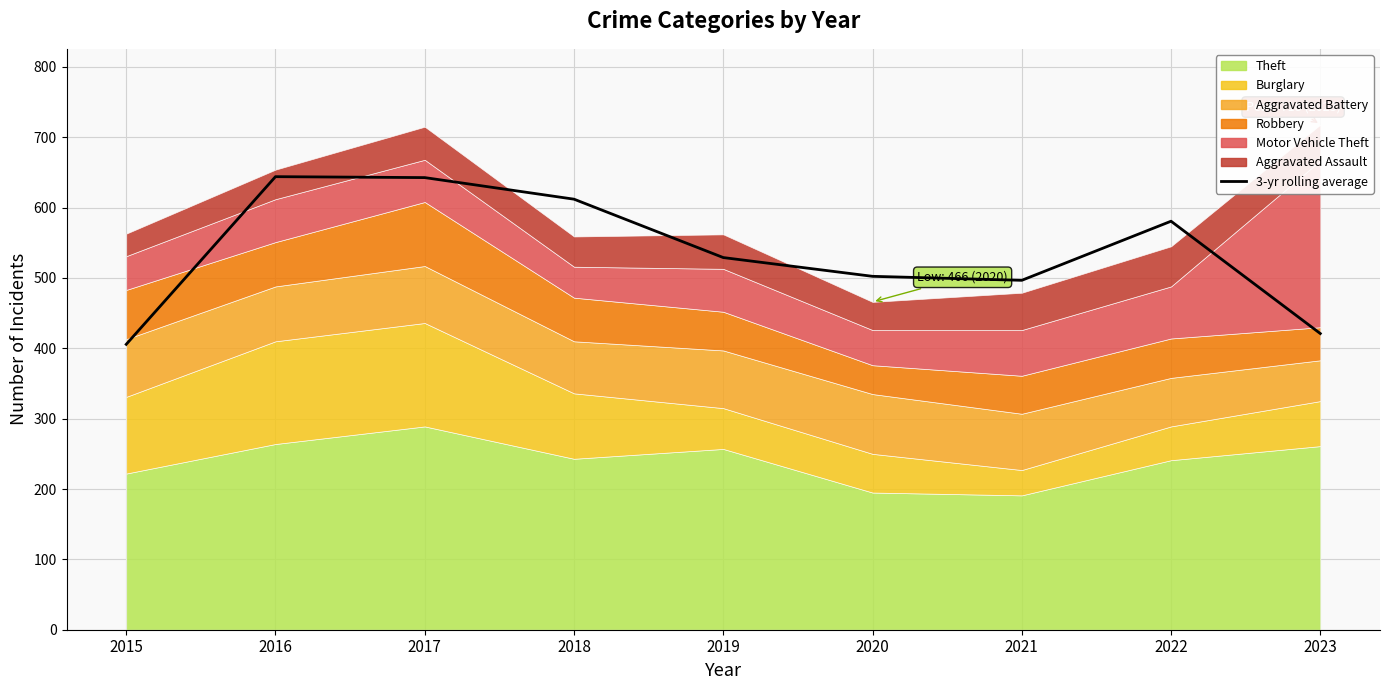

What is the minimum value shown in the chart?

405.7